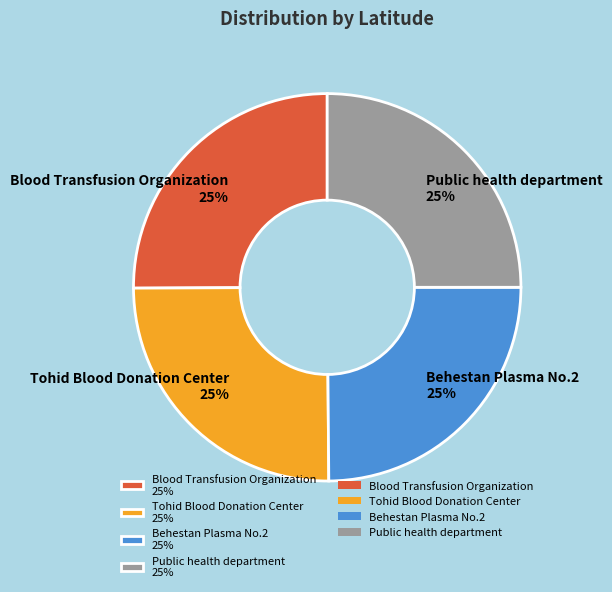

Does Public health department represent more than half of the total?

No